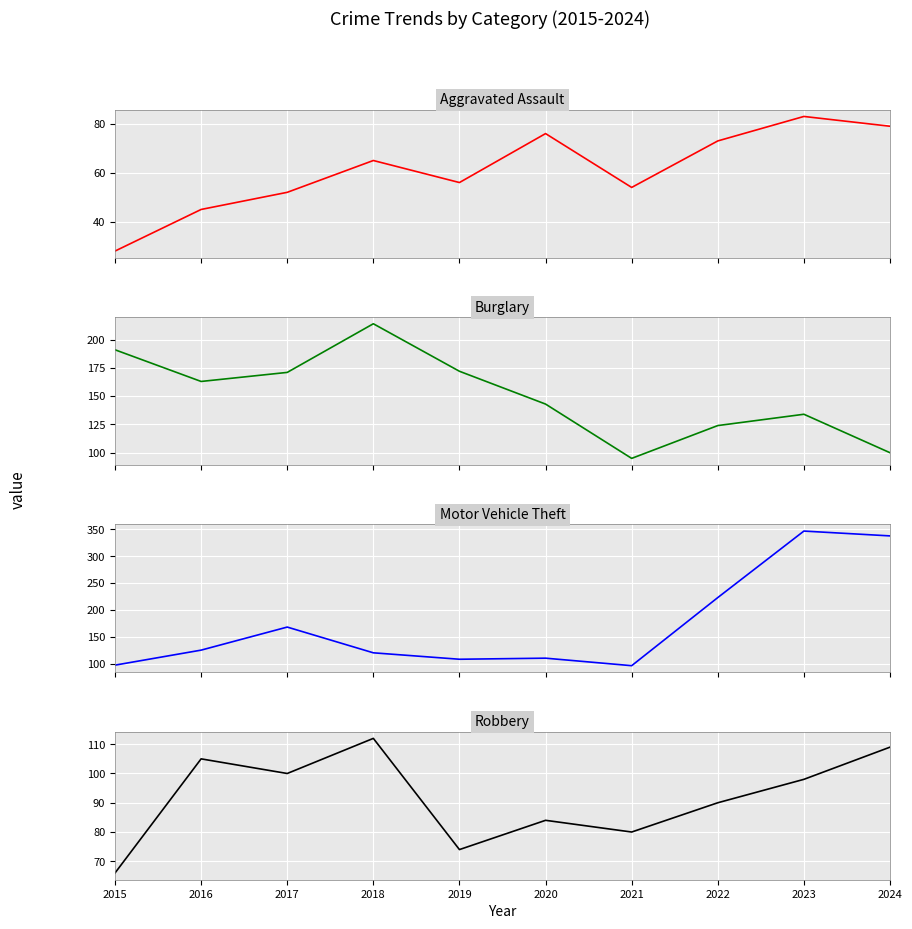

Which has a higher value, 2020 or 2018?

2020